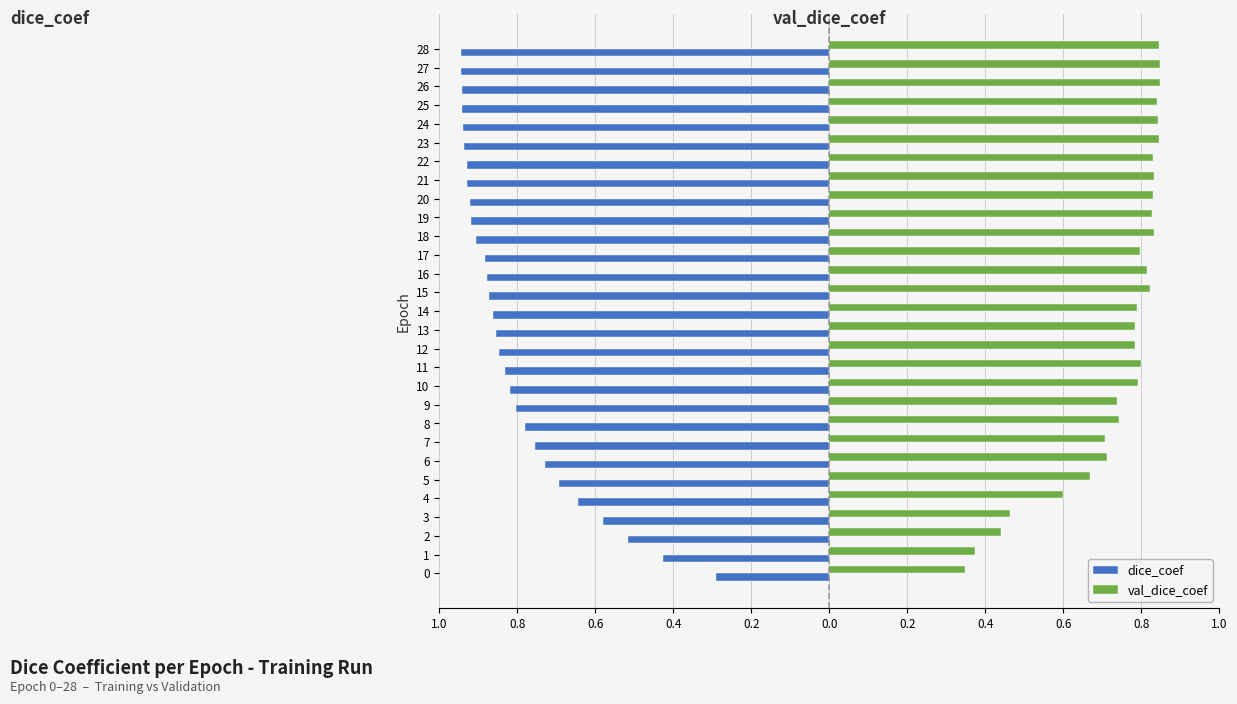

What are all the series names shown in the legend?

dice_coef, val_dice_coef